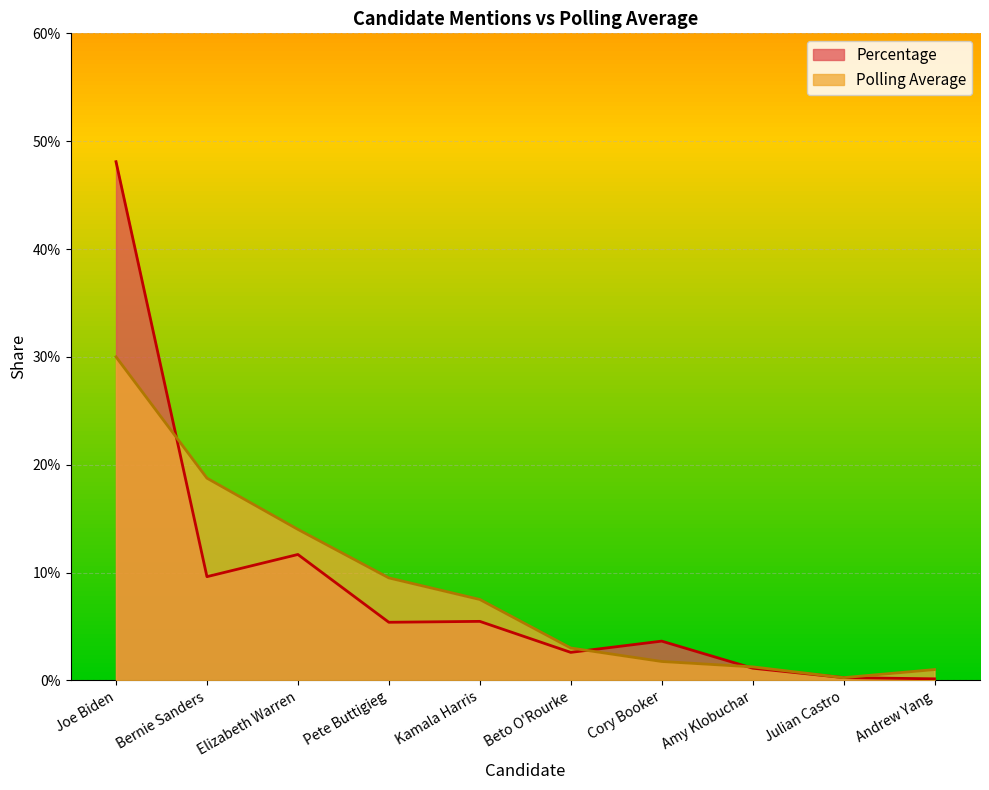

What is the sum of all Percentage values?

0.9